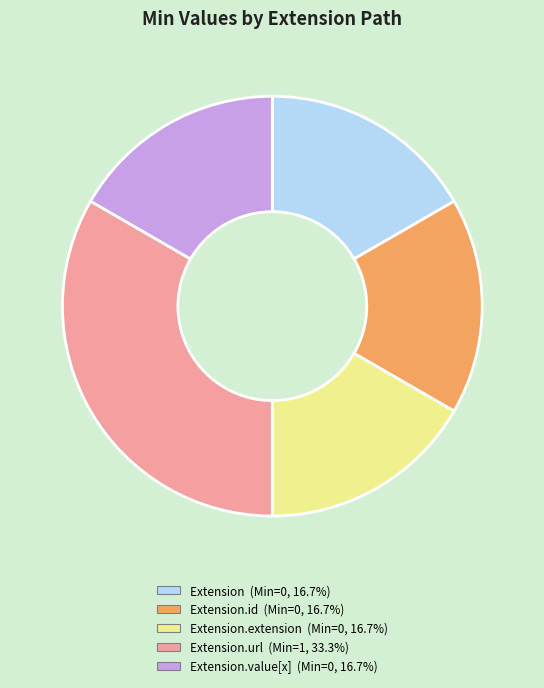

Is there a majority slice in this chart?

No